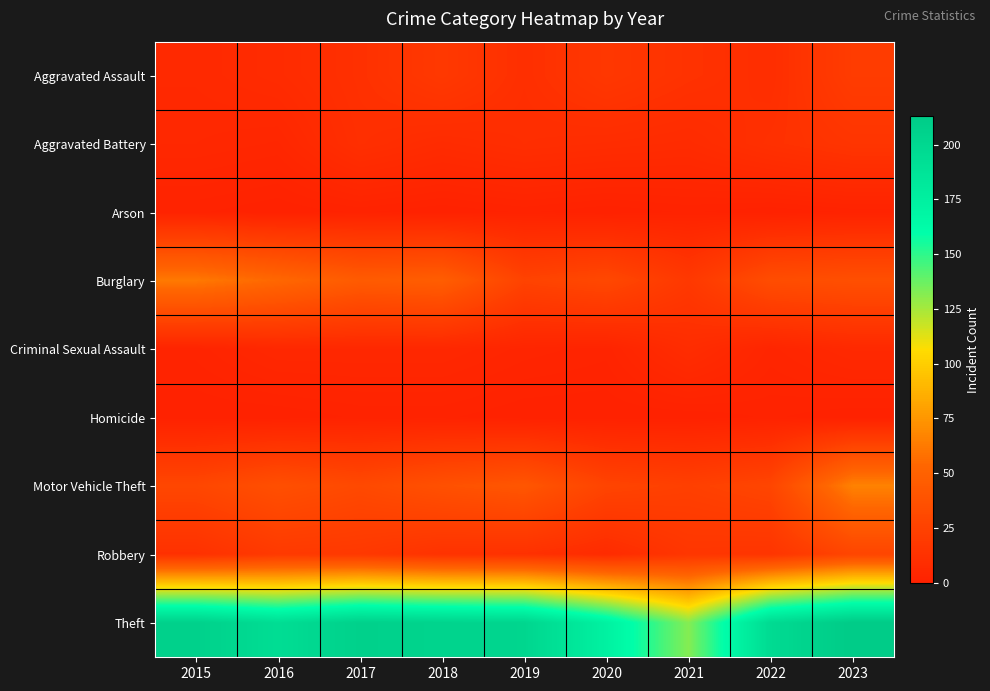

How many data points does each series have?

9